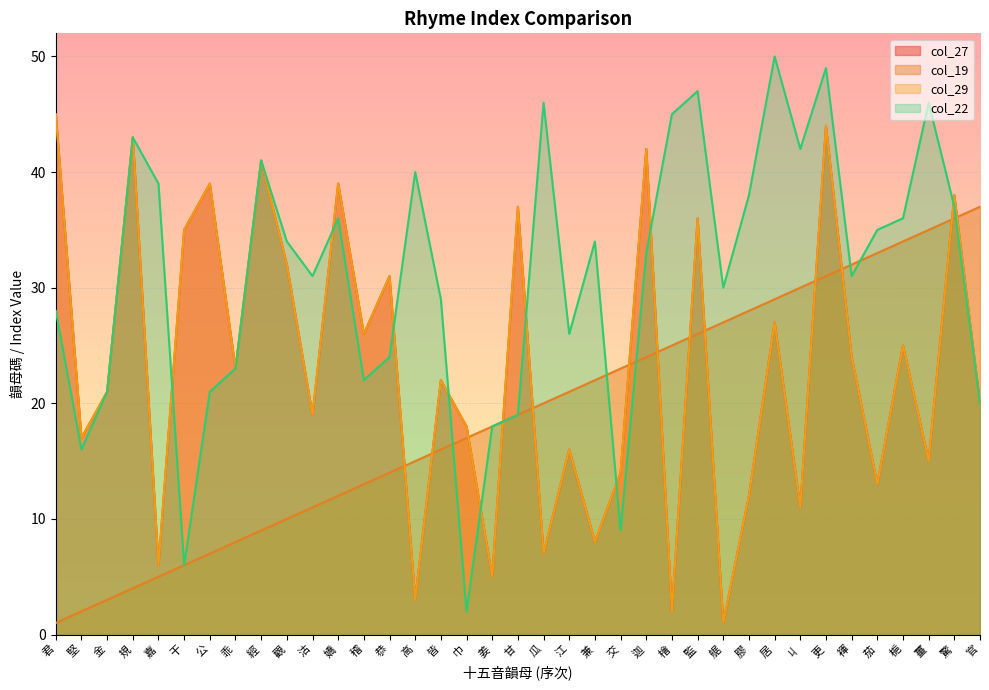

What is the smallest value displayed?

1